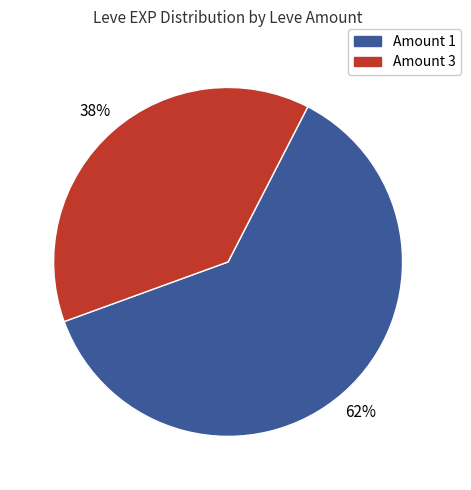

Is there any slice that represents more than half of the pie?

Yes